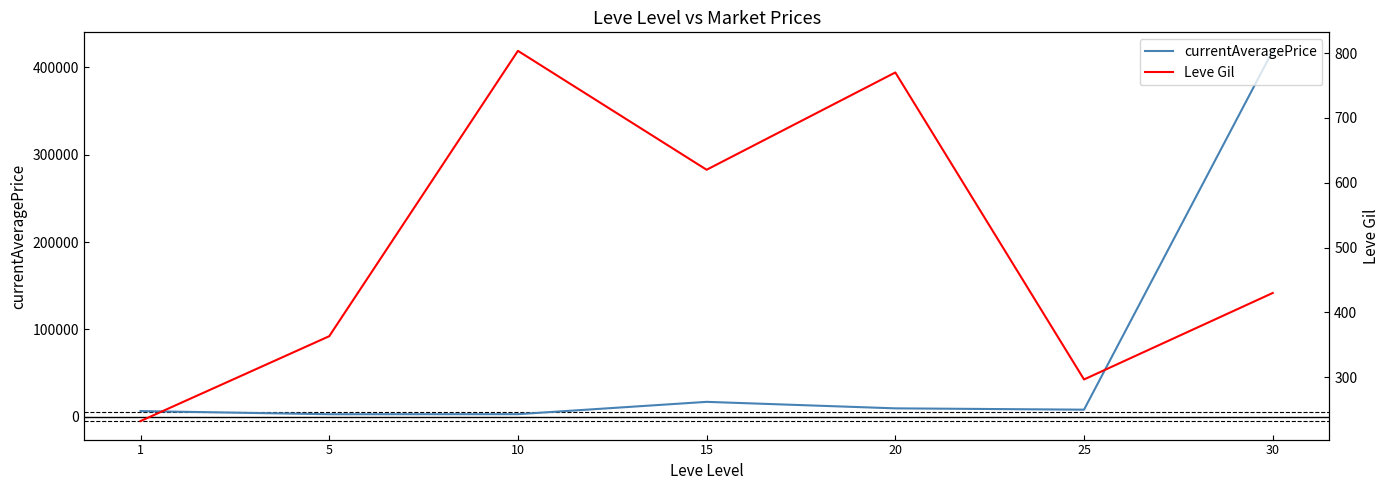

Does the chart have visible grid lines?

No